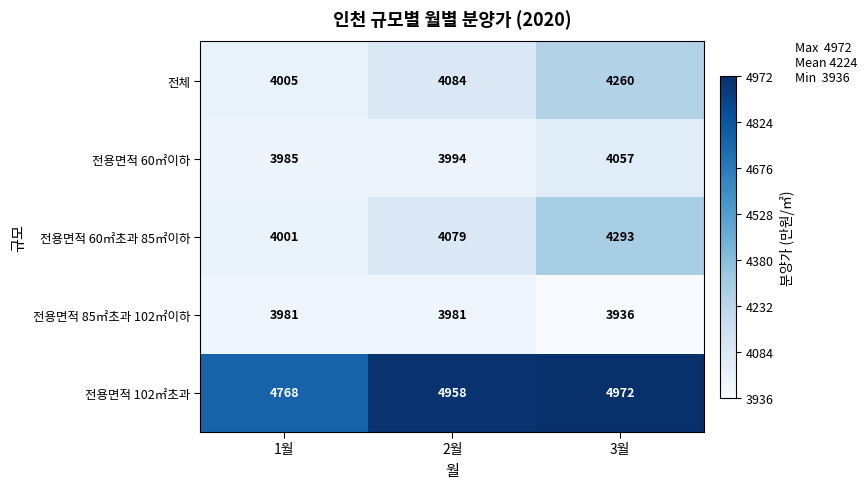

At which category does the chart reach its minimum across all series?

3월